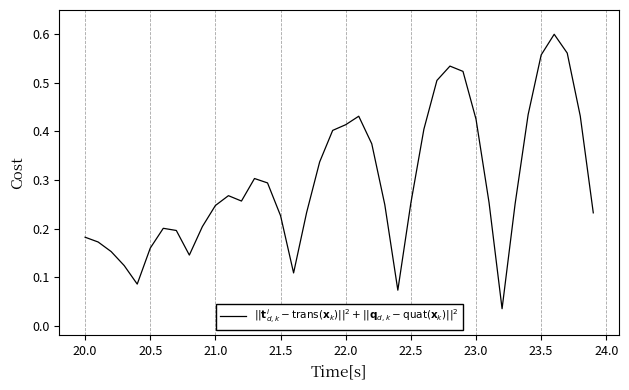

The chart shows a value of 0.3 at 23.5. True or false?

False